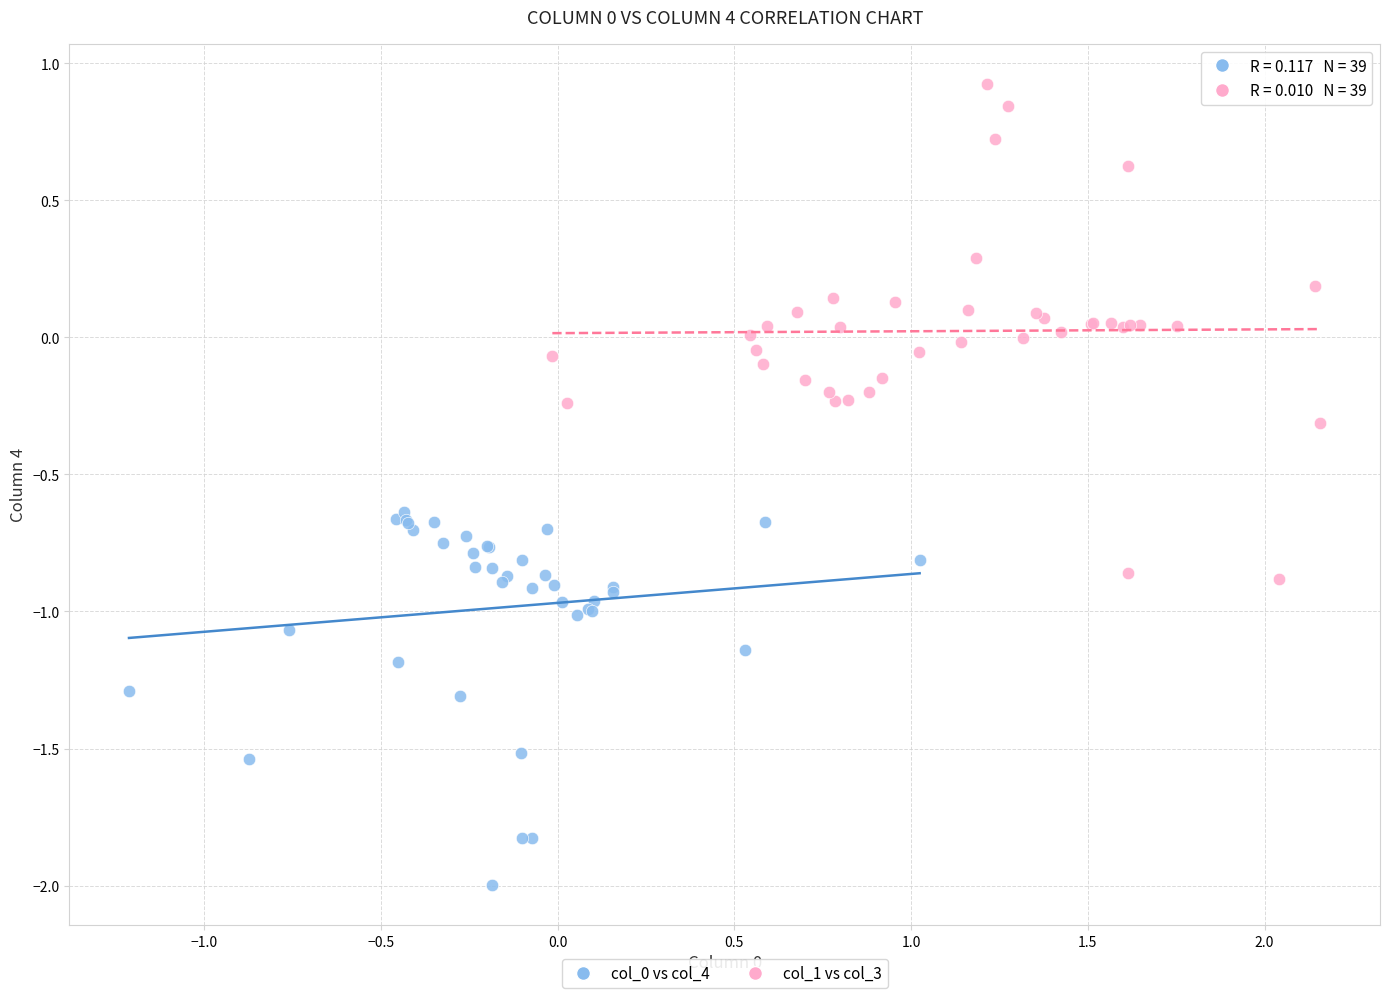

Which series has the widest spread of Y values?

col_1 vs col_3